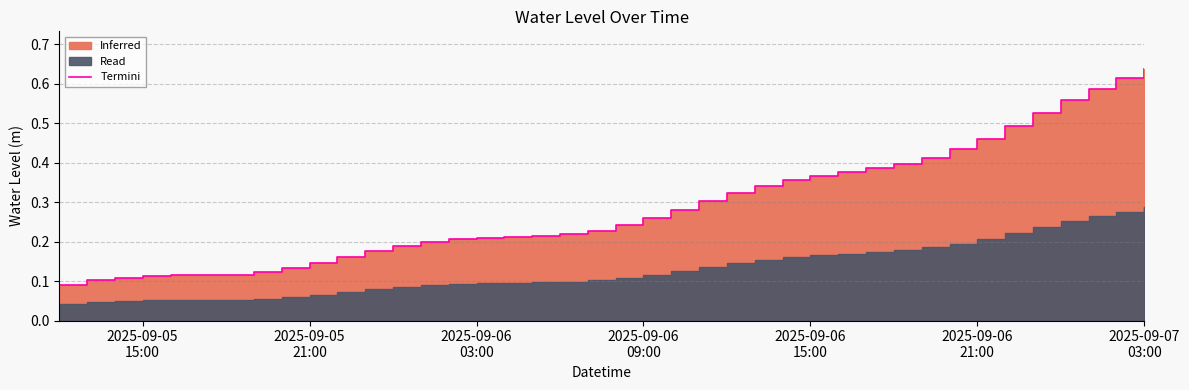

The chart shows a value of 0.9 at 34. True or false?

False